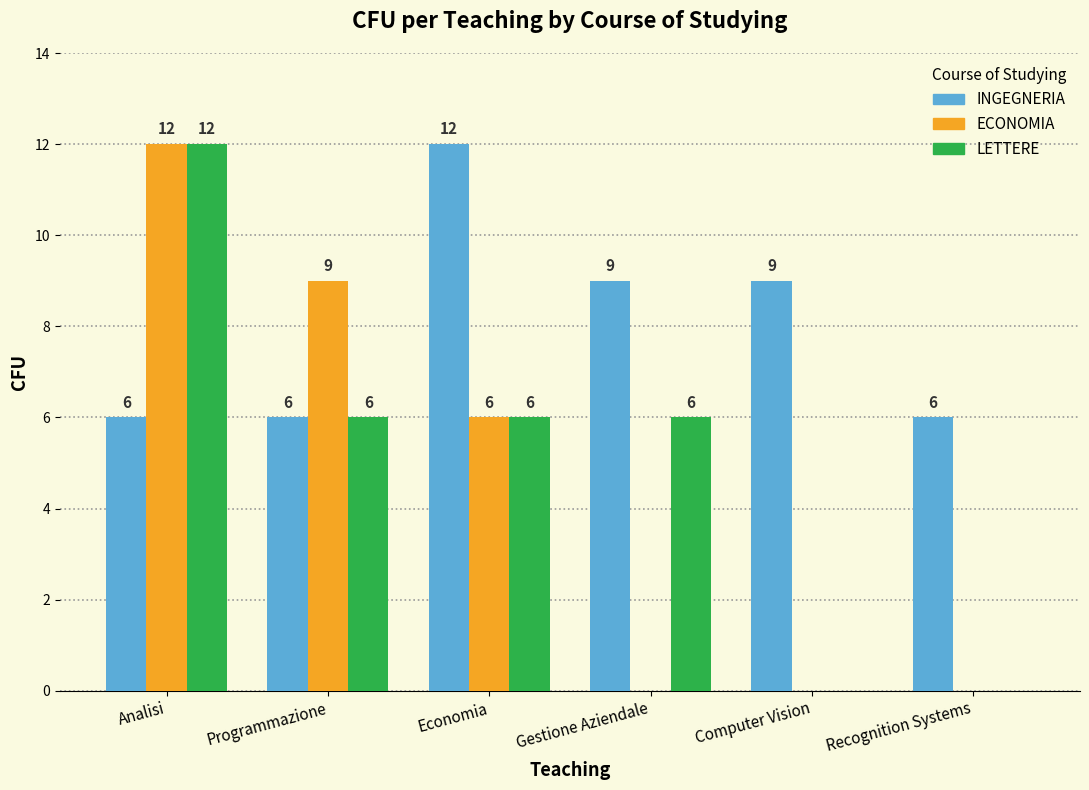

What is the difference between the LETTERE values at Economia and Recognition Systems?

6